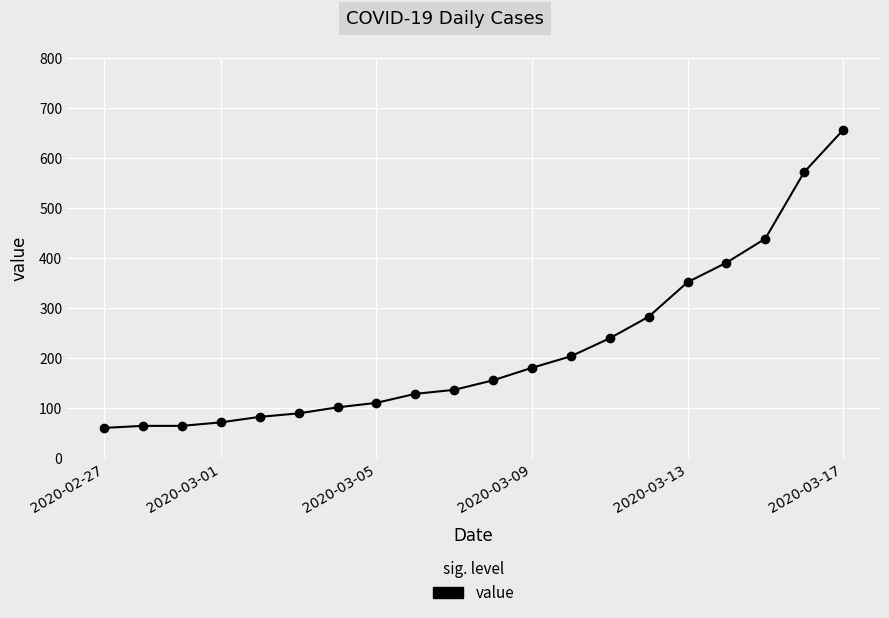

How many distinct data groups are displayed?

1